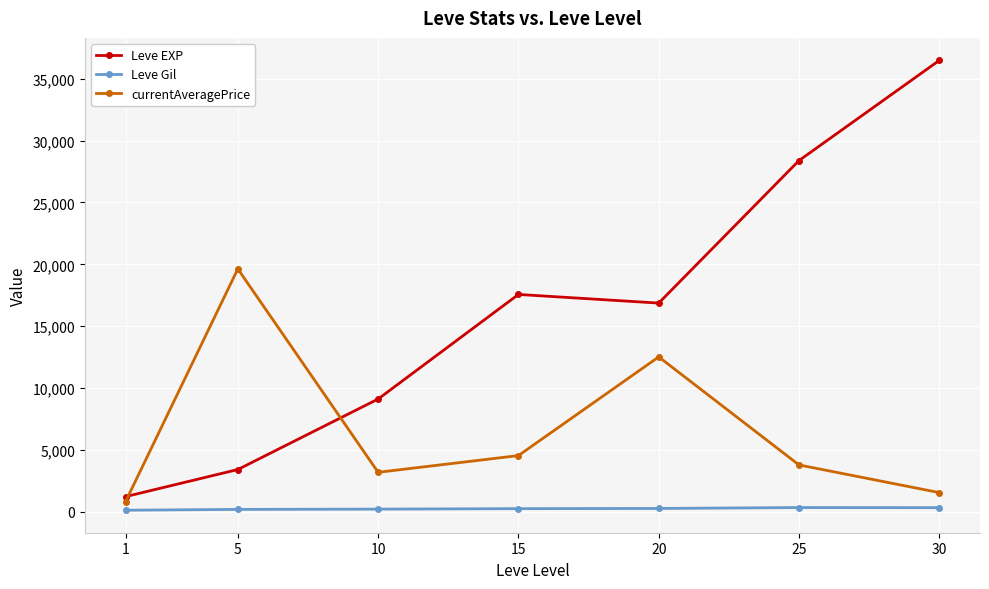

At 10, list the series in order from smallest to largest.

Leve Gil, currentAveragePrice, Leve EXP